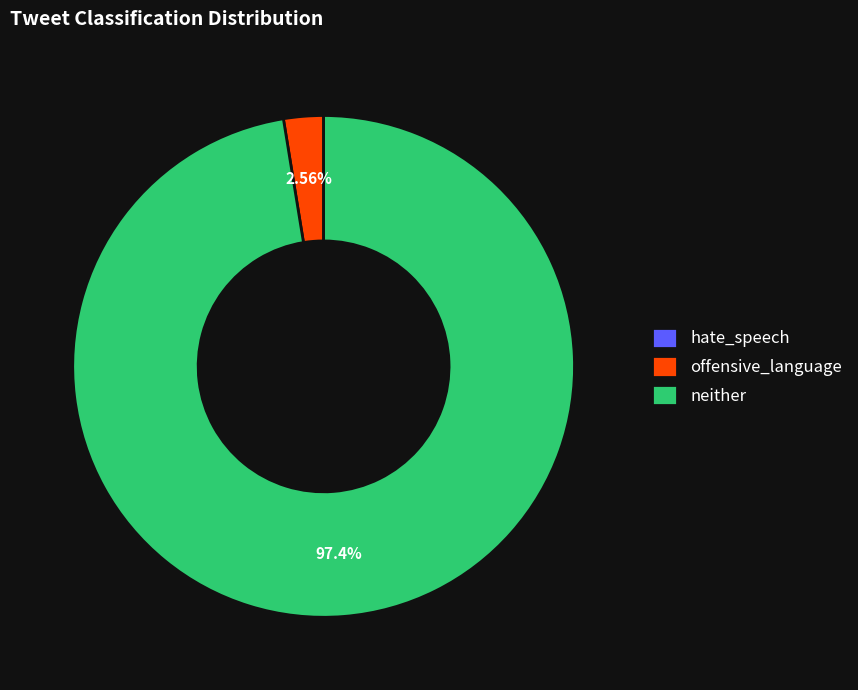

What is the largest slice in the pie chart?

neither